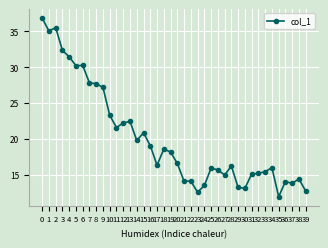

At which category does the data reach its first local valley?

1